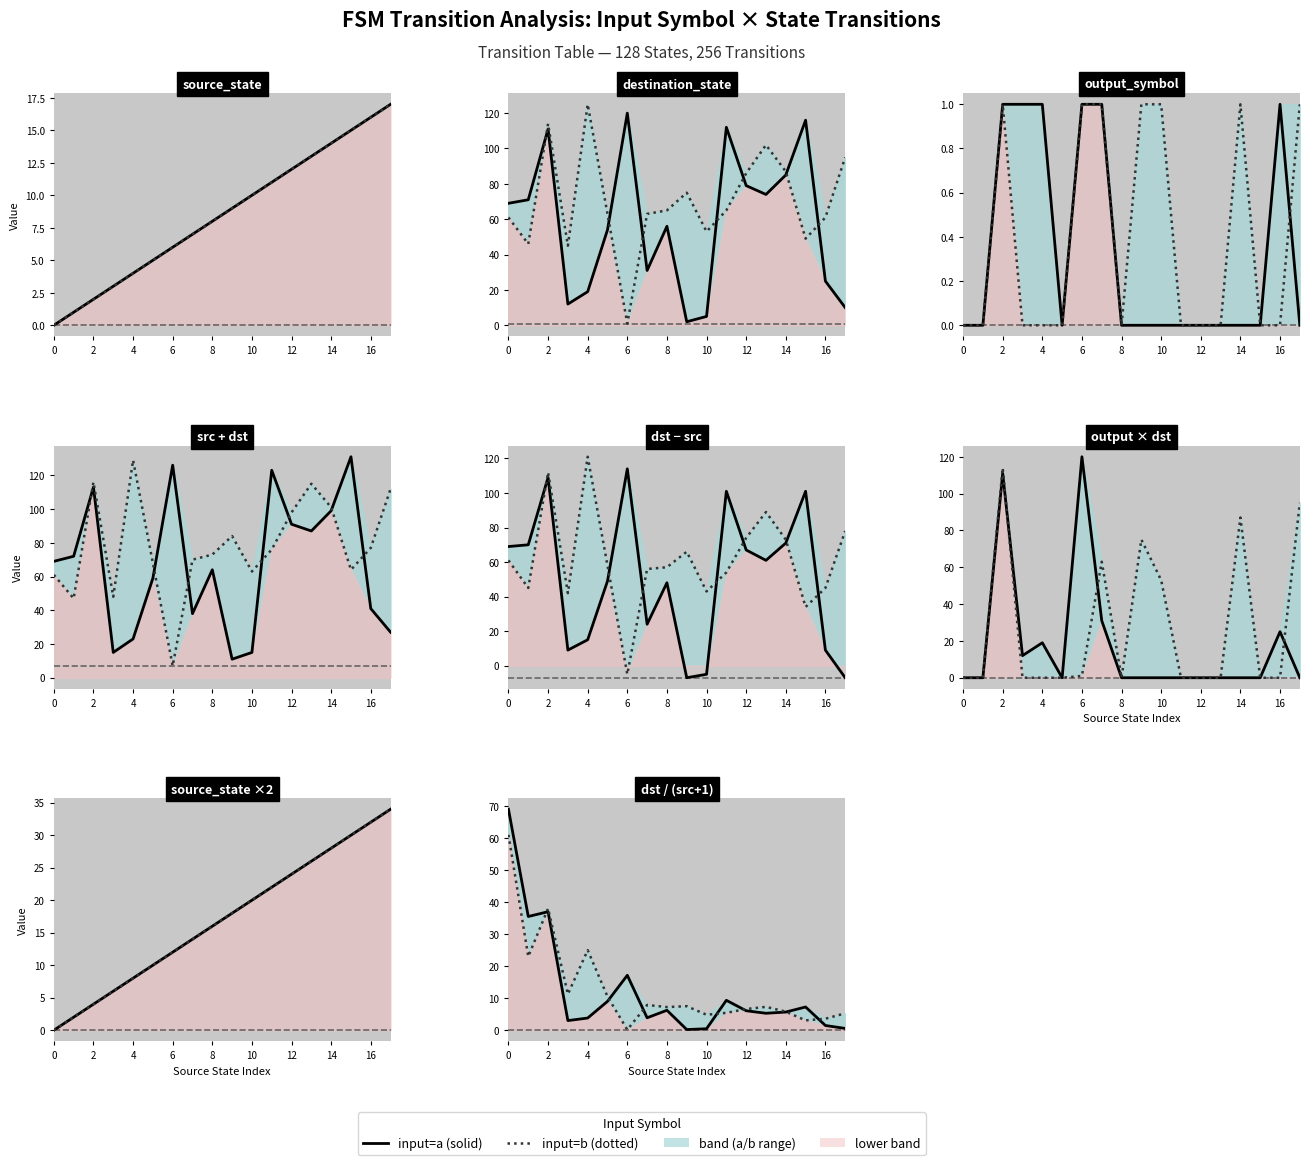

Is the value of input=a at 13 greater than the value of input=b at 13?

No